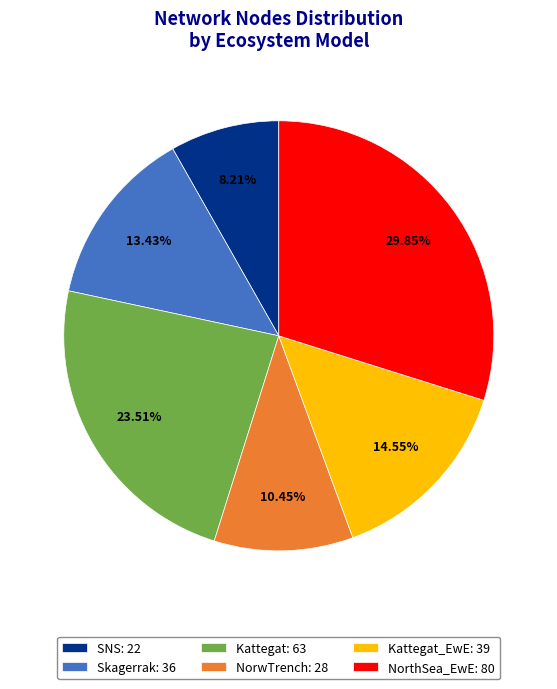

Rank the categories by value from lowest to highest.

SNS: 22, NorwTrench: 28, Skagerrak: 36, Kattegat_EwE: 39, Kattegat: 63, NorthSea_EwE: 80